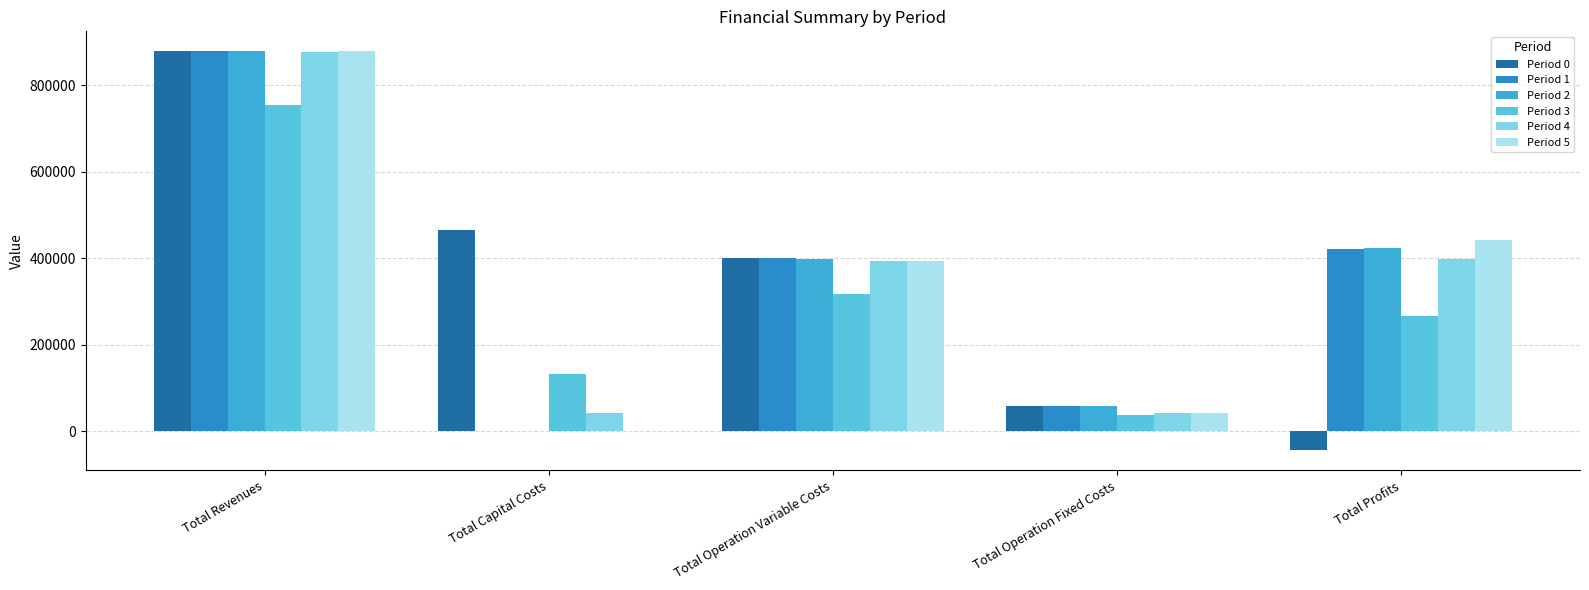

At which label does Period 5 first exceed 394290?

Total Revenues